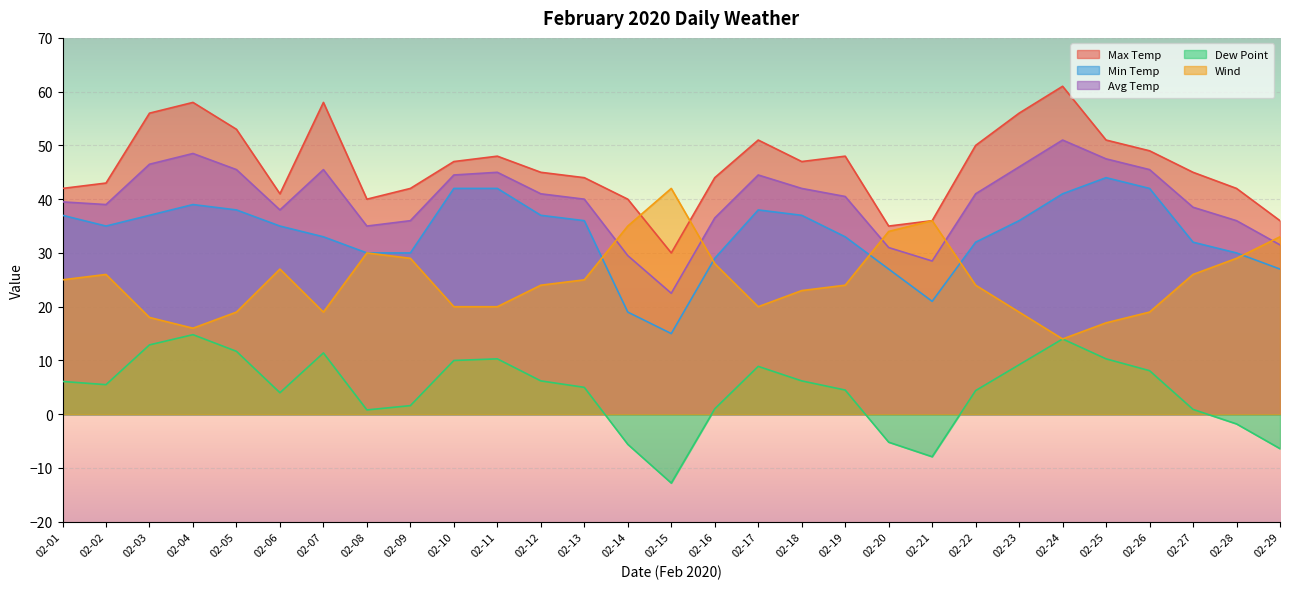

Is it true that Wind equals 29.8 at 02-10?

False